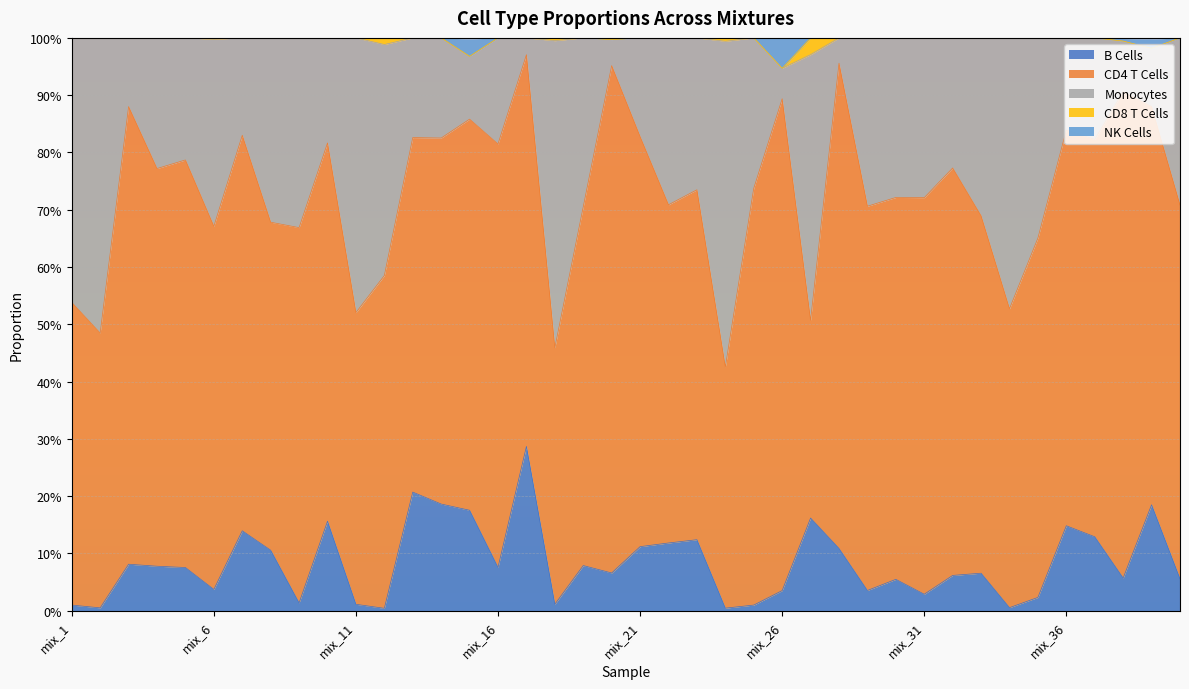

At which category does NK Cells reach its first local valley?

mix_5